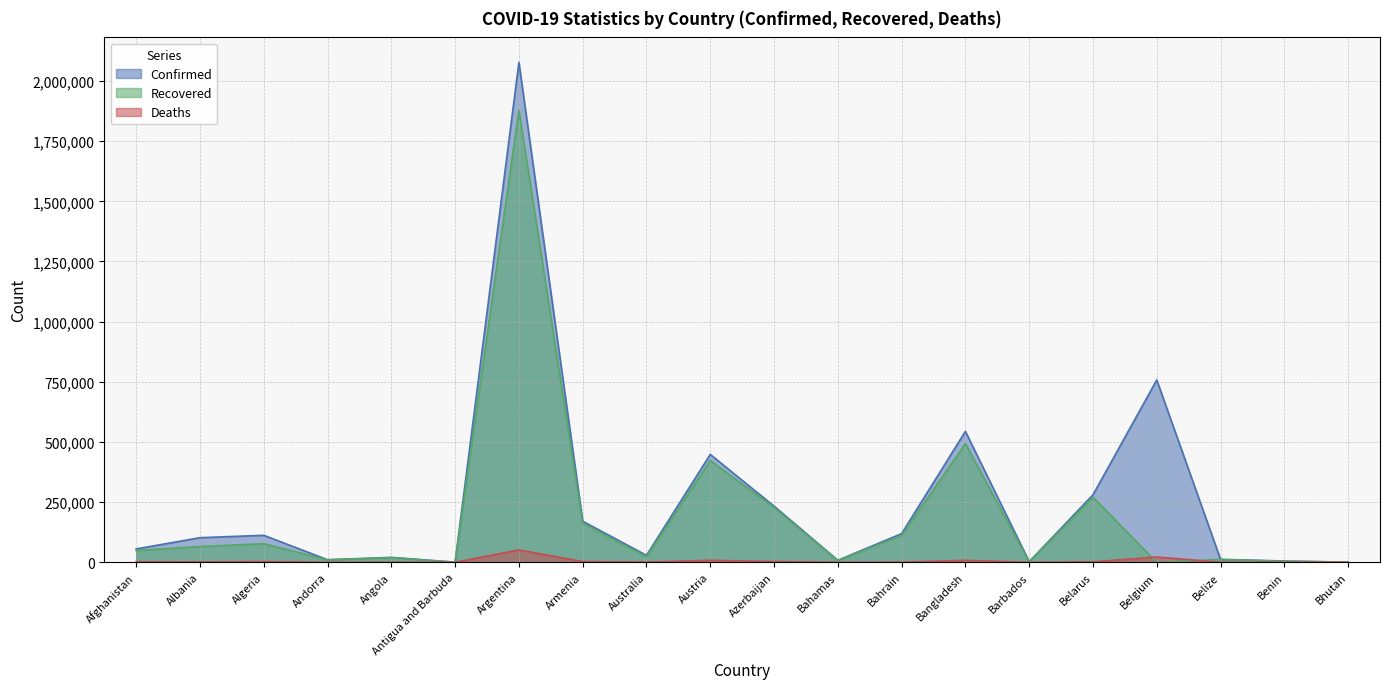

Is it true that Deaths equals 2057 at Algeria?

False